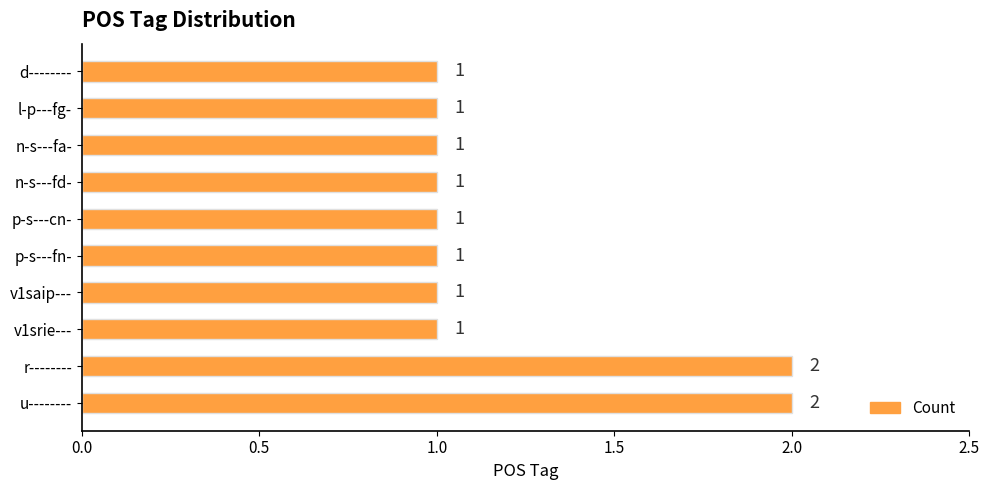

What is the average value?

1